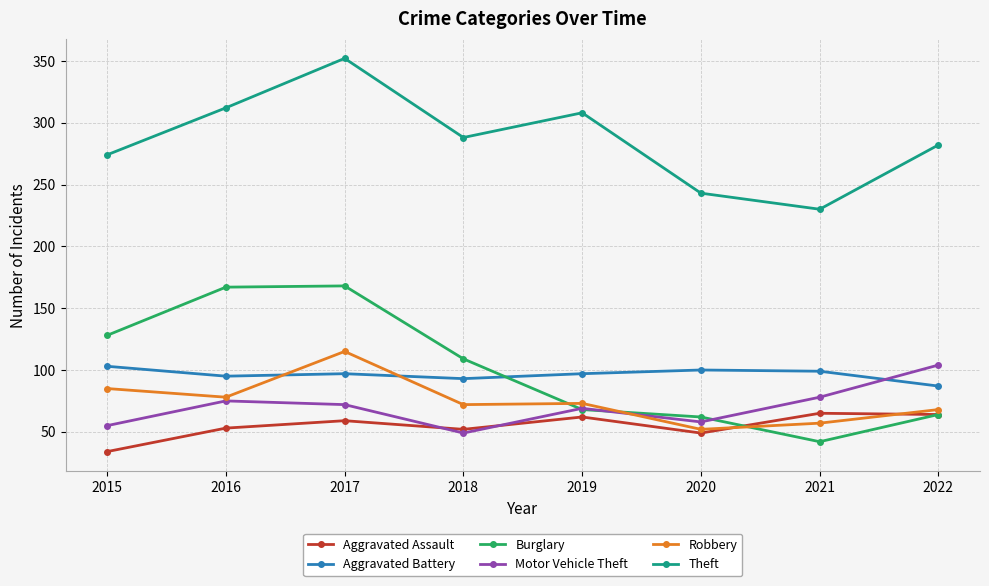

How many interior local peaks does the Motor Vehicle Theft series have?

2